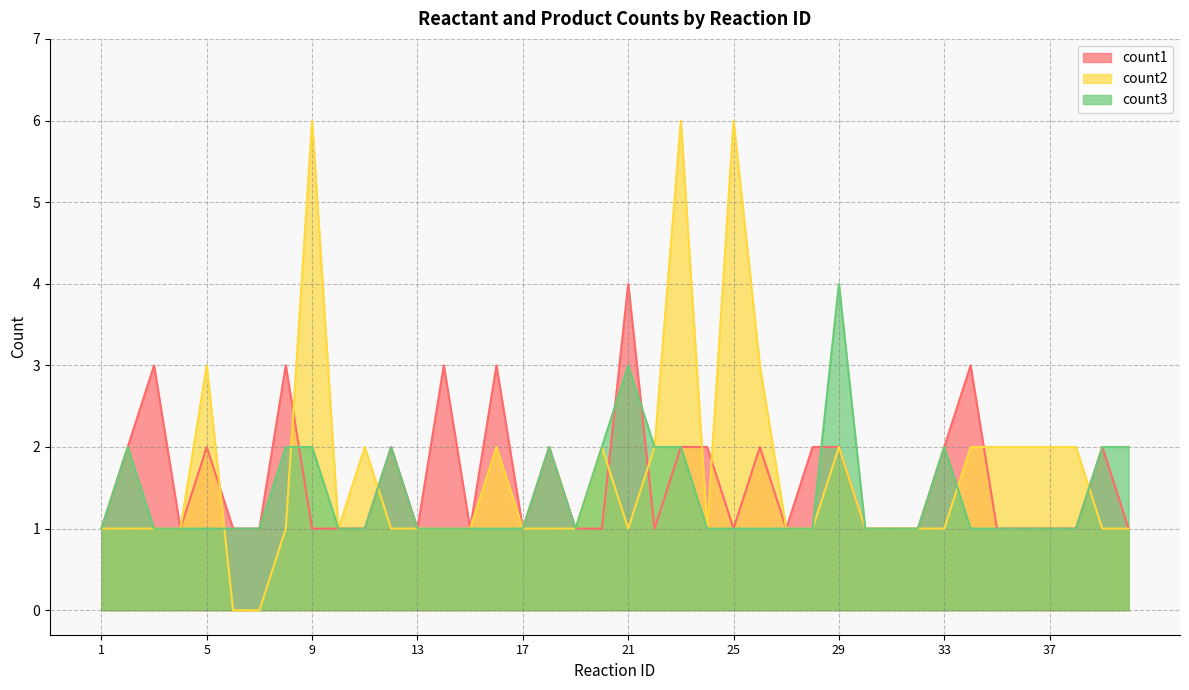

How many lines are shown in the chart?

3